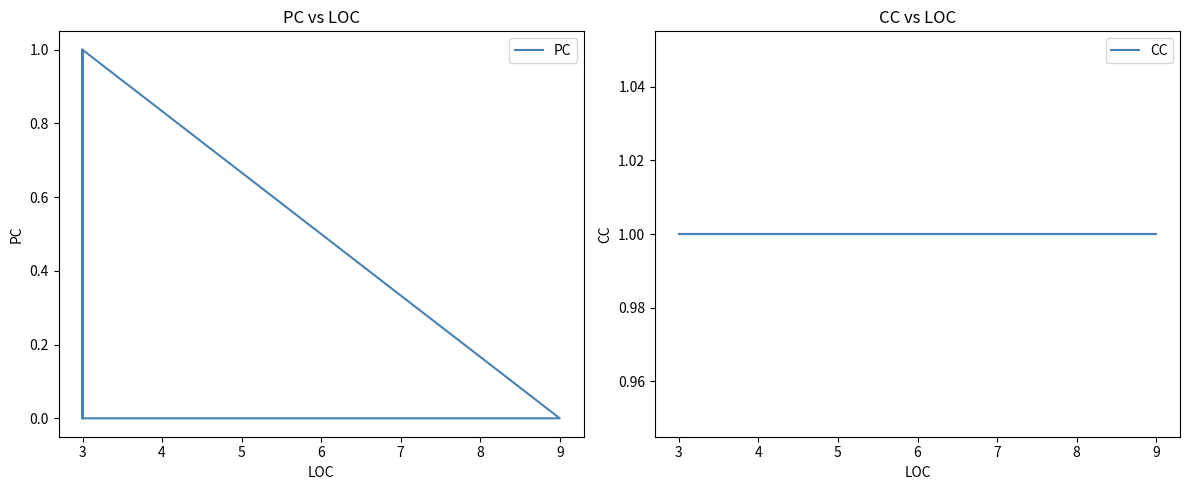

What is the approximate value of PC at 3?

1